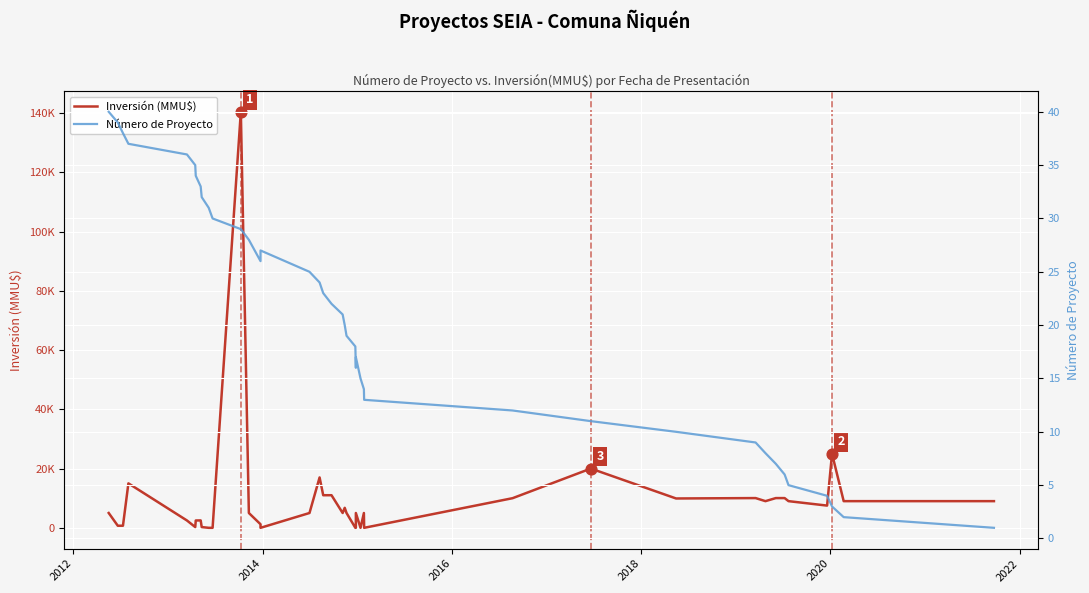

At how many categories does at least one series exceed 125288?

1